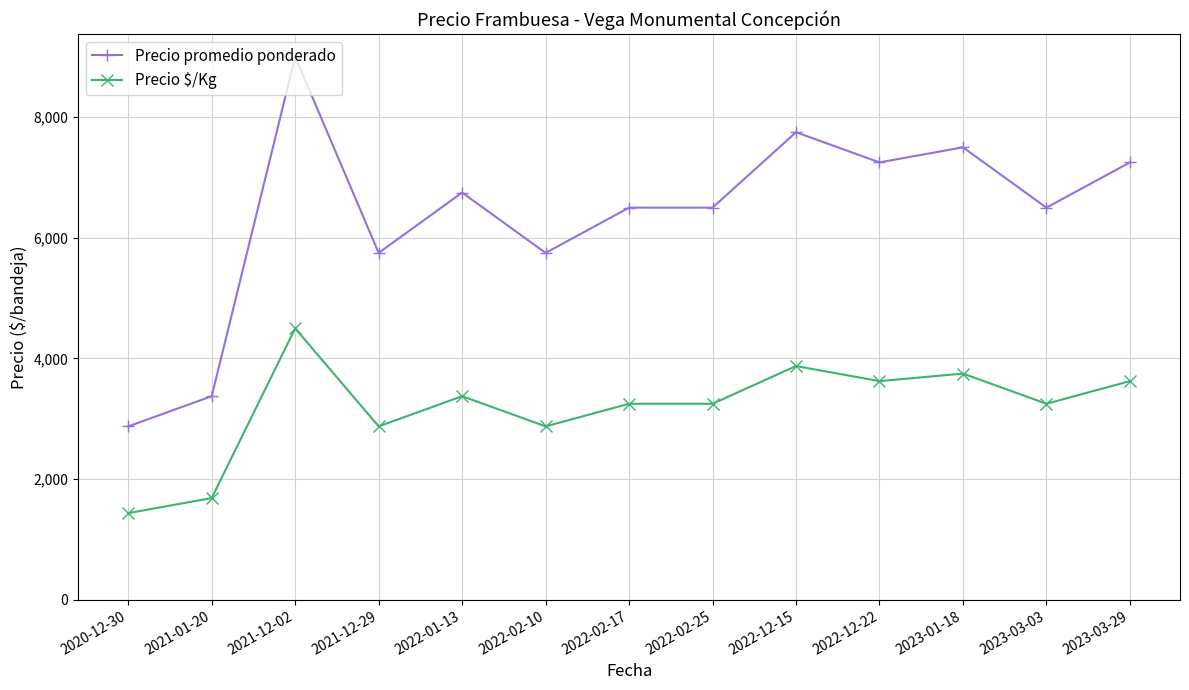

List the series in order of their peak value, highest first.

Precio promedio ponderado, Precio $/Kg